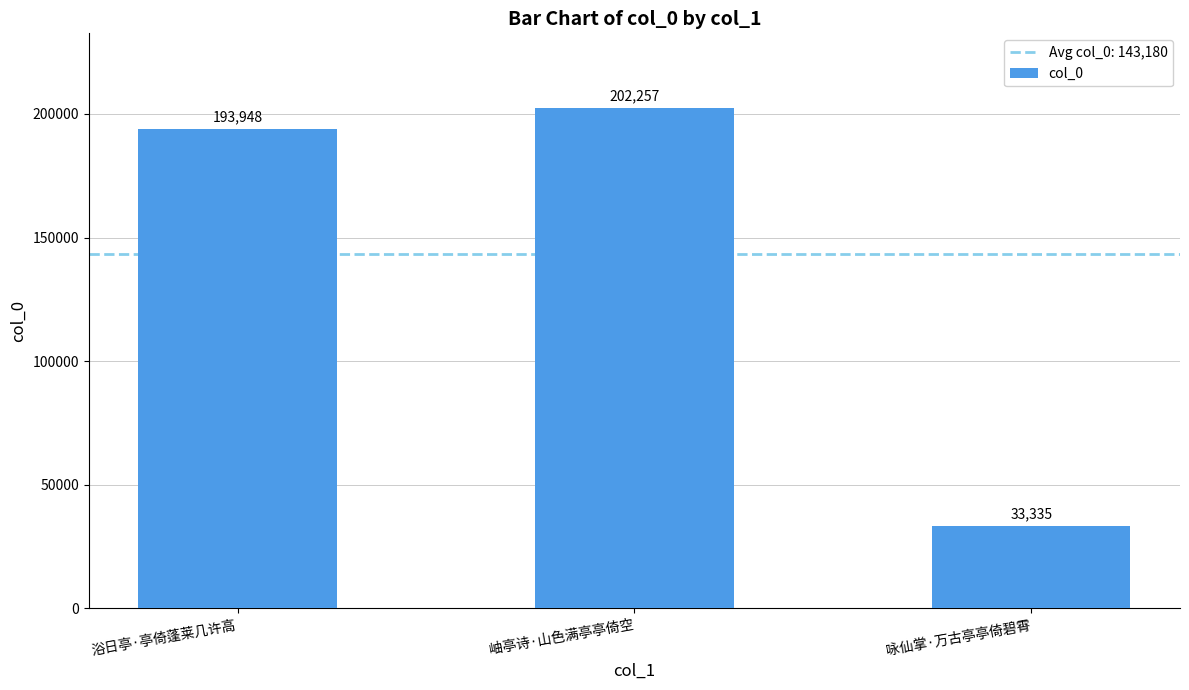

What is the difference between the values at 浴日亭·亭倚蓬莱几许高 and 咏仙掌·万古亭亭倚碧霄?

160613